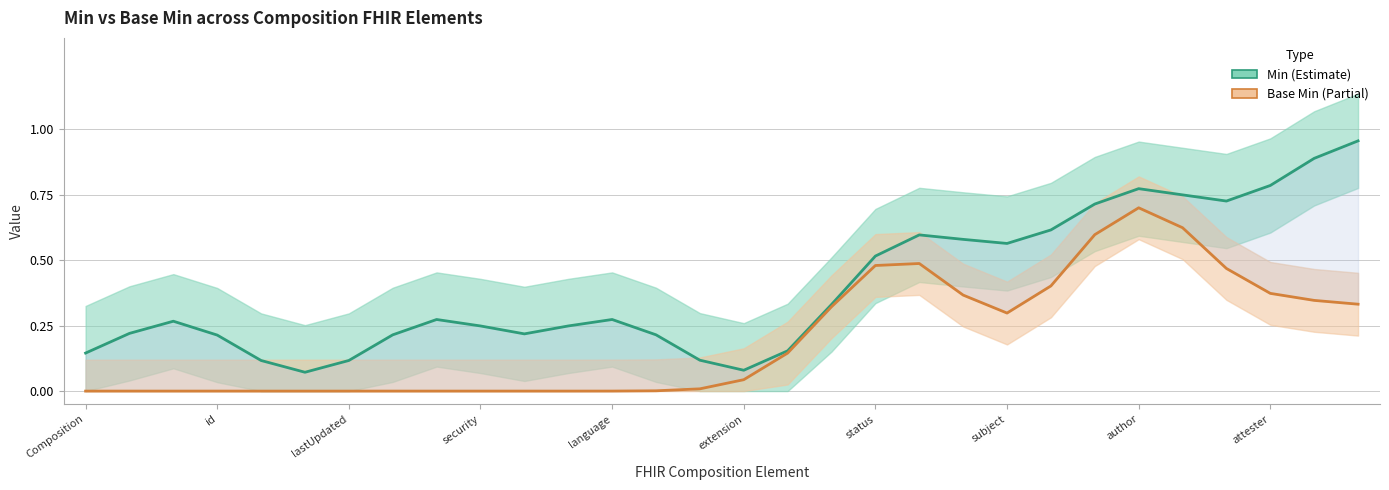

What is the difference between the second highest and minimum values in the Base Min series?

0.6